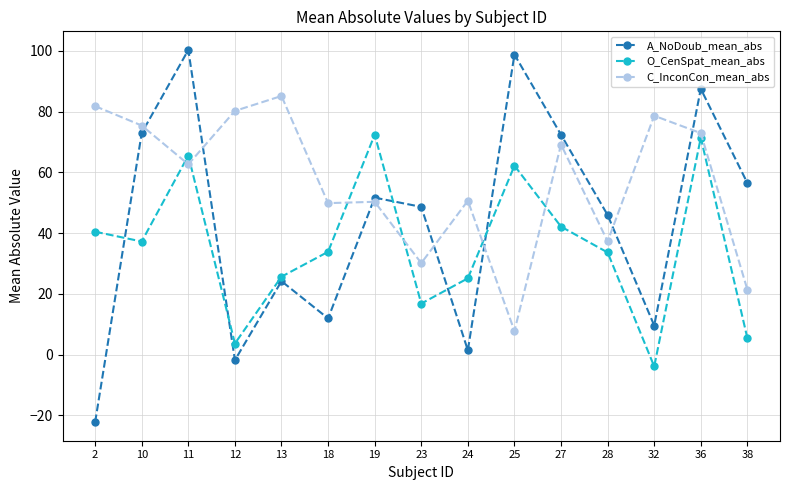

In O_CenSpat_mean_abs, how many points are higher than both neighbors (excluding endpoints)?

4